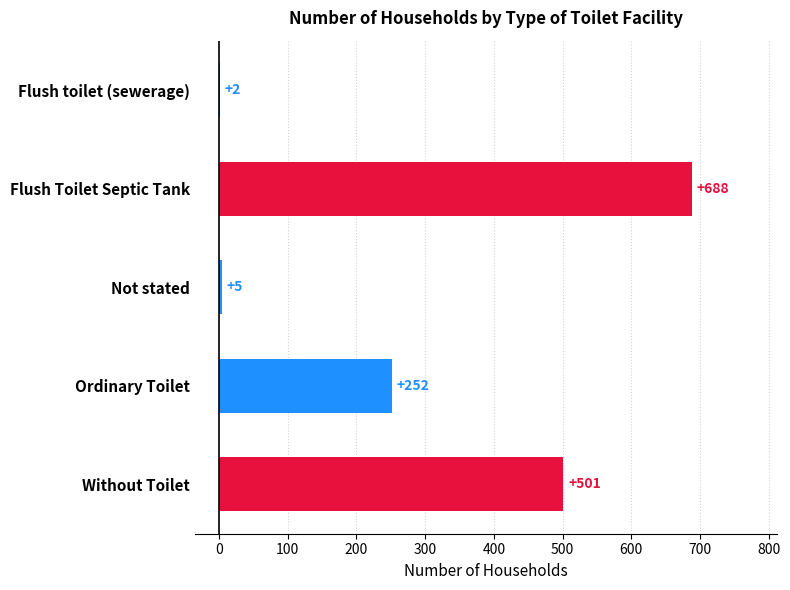

Which label corresponds to the largest value in the chart?

Flush Toilet Septic Tank